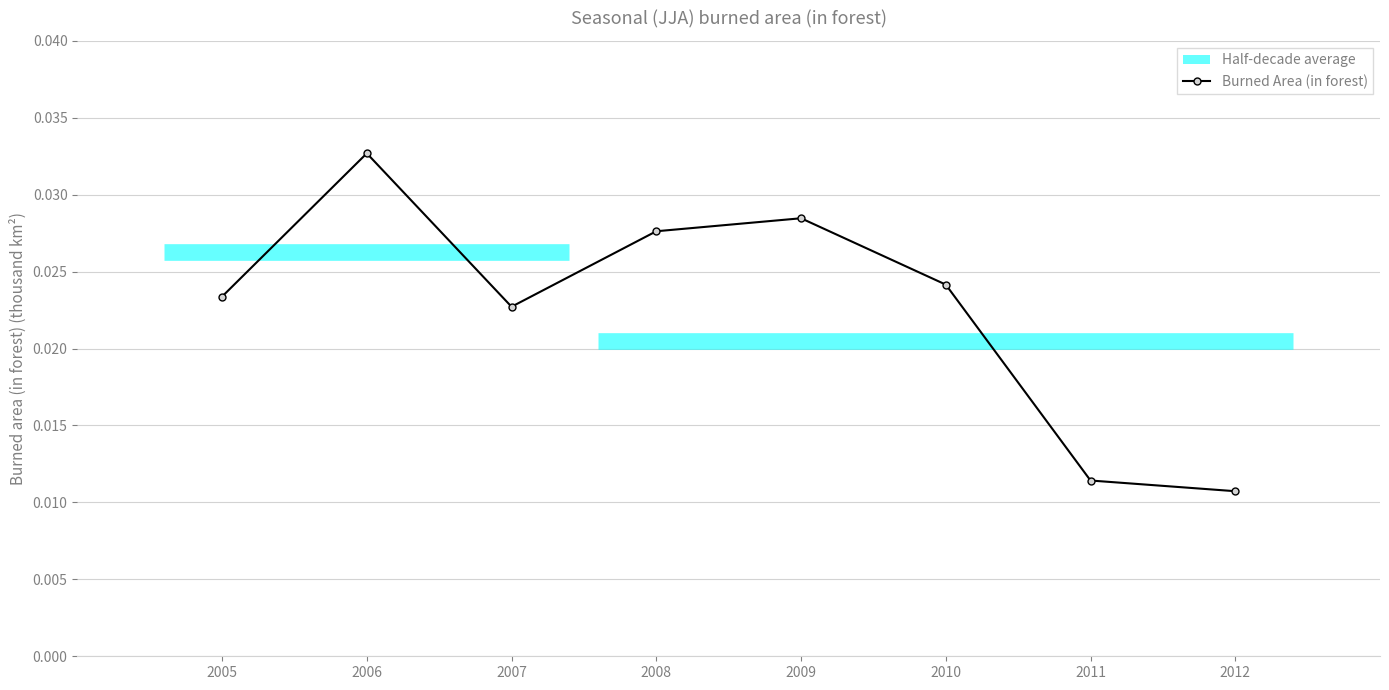

Rank the categories by value from highest to lowest.

2006, 2009, 2008, 2010, 2005, 2007, 2011, 2012